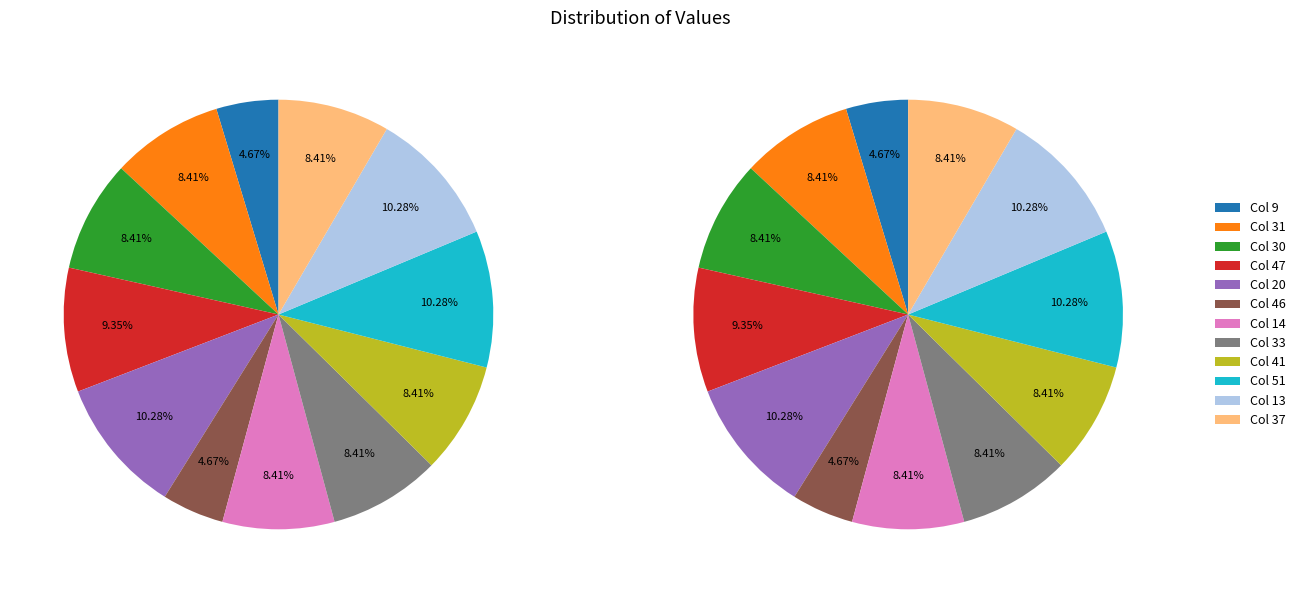

How many slices are in this pie chart?

12